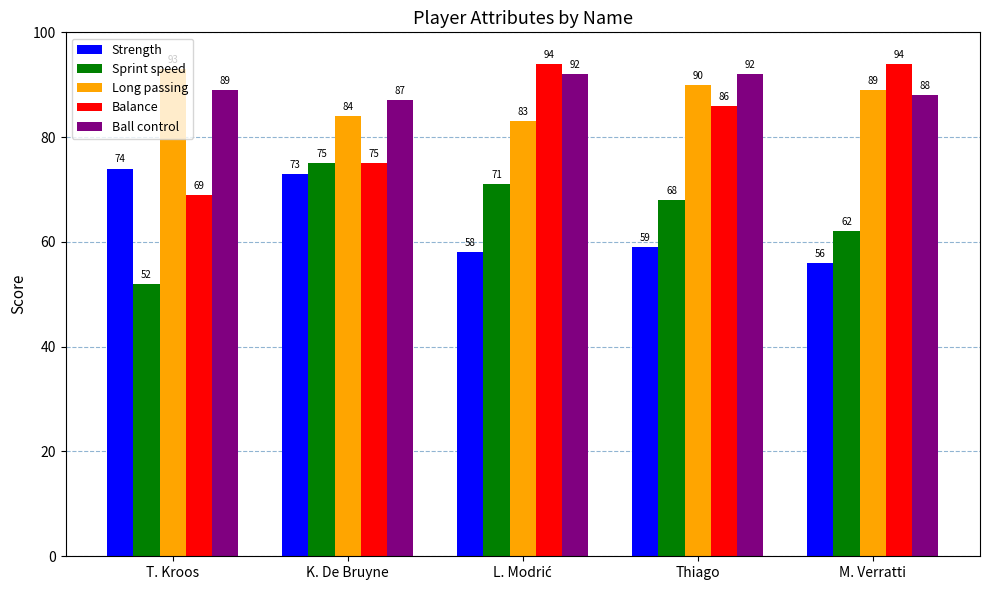

What are all the series names shown in the legend?

Strength, Sprint speed, Long passing, Balance, Ball control